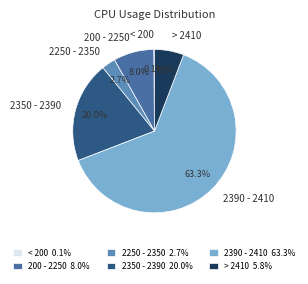

Which has a higher value, 2350 - 2390 or 2390 - 2410?

2390 - 2410